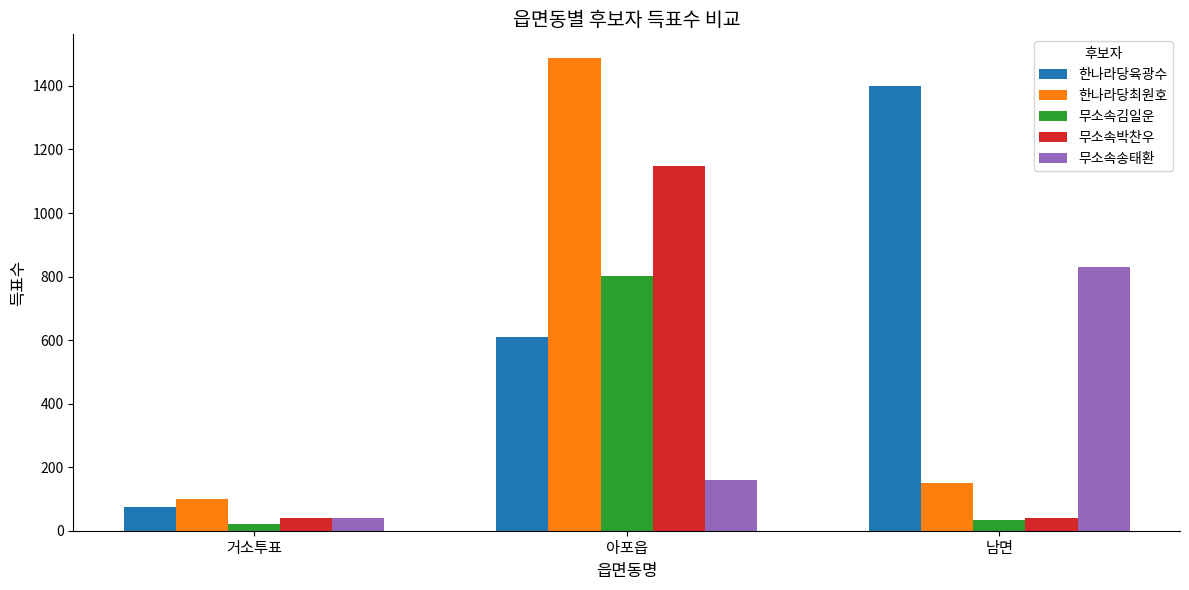

True or false: 한나라당최원호 has a value of 73 at 남면.

False